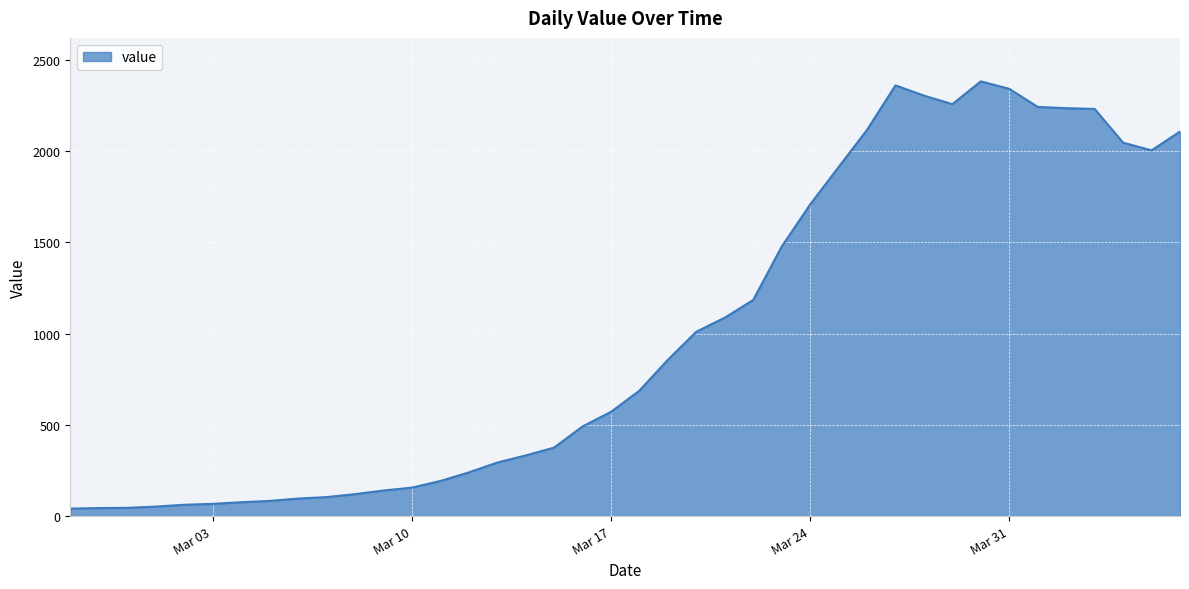

What is the difference between the maximum and minimum values?

2341